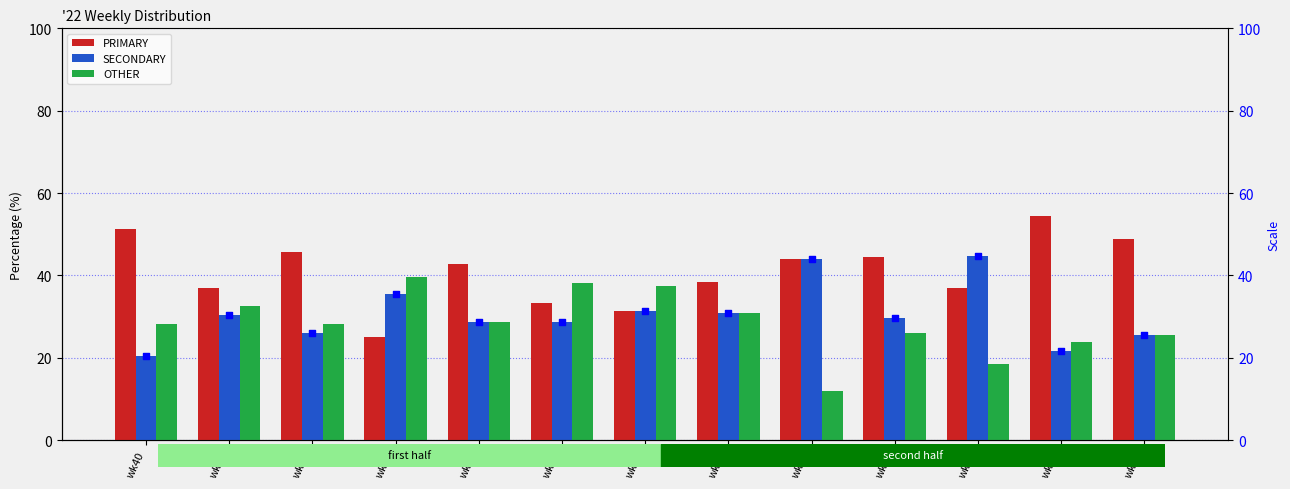

Is the value of OTHER at wk43 greater than the value of SECONDARY (marker) at wk46?

Yes